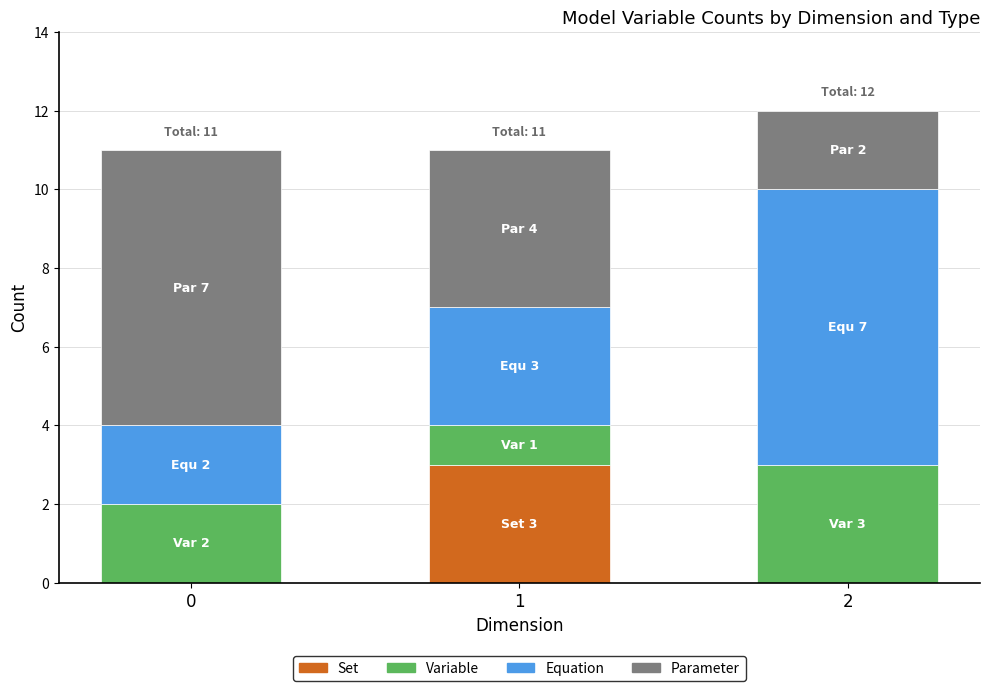

How many categories are shown in the chart?

3